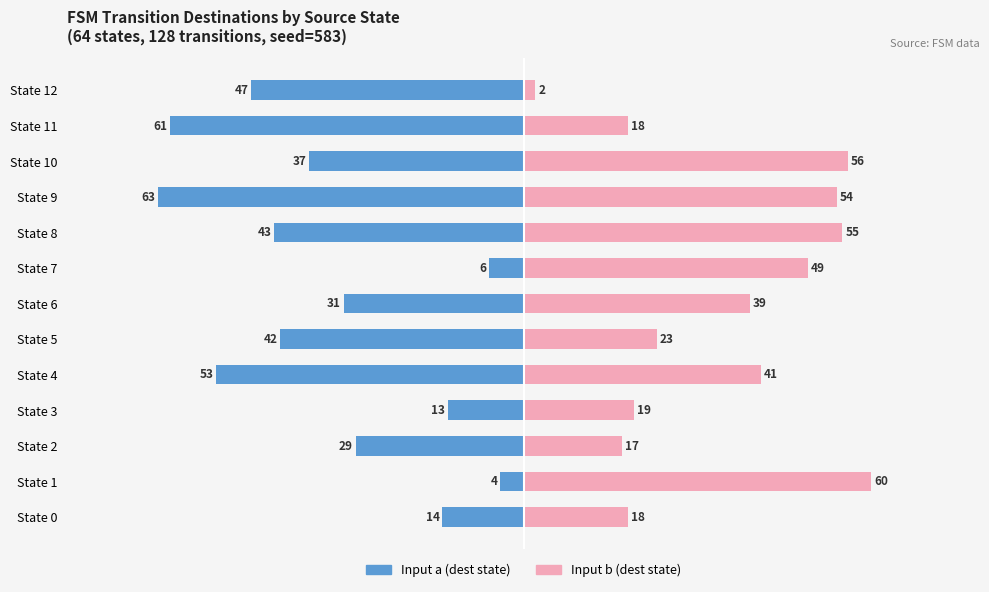

What is the value of the Input b (dest state) bar at the 3rd from the left?

17